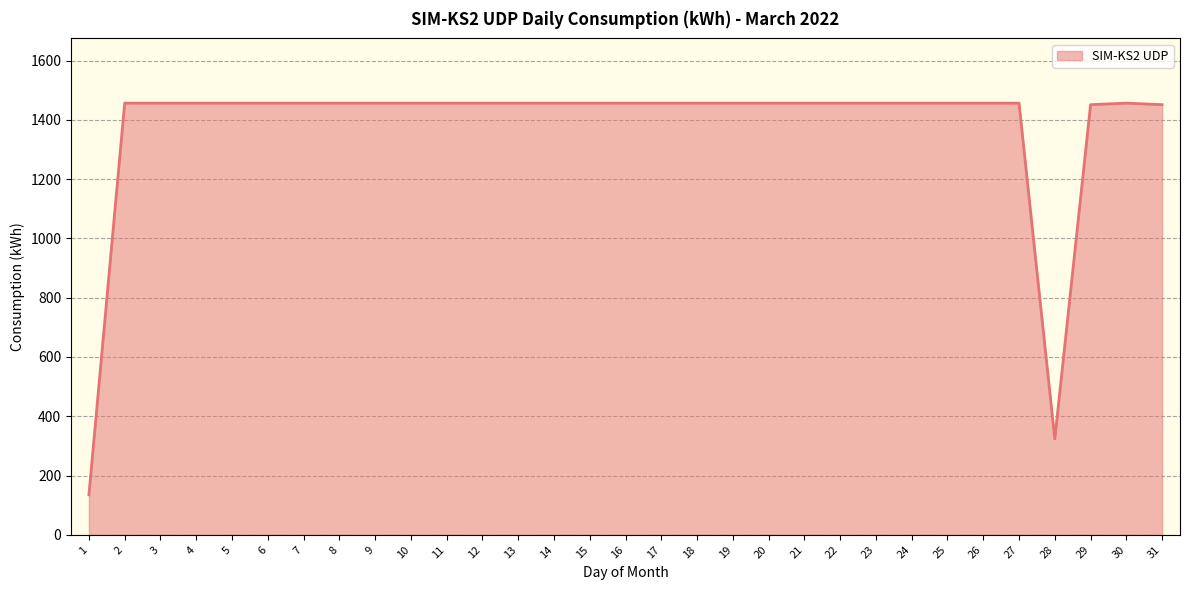

What is the difference between the second highest and second lowest values?

1132.7